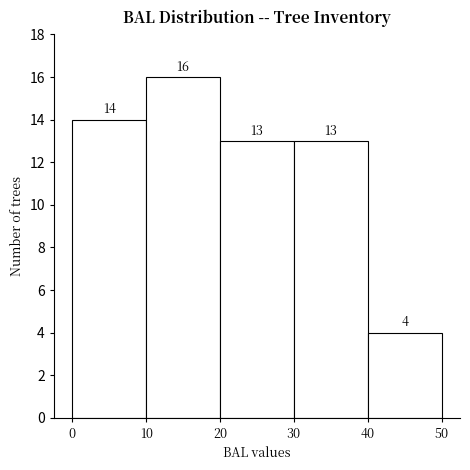

Reading left to right, list every bar in this chart as the range it spans on the x-axis followed by its height.

0 to 10: 14
10 to 20: 16
20 to 30: 13
30 to 40: 13
40 to 50: 4